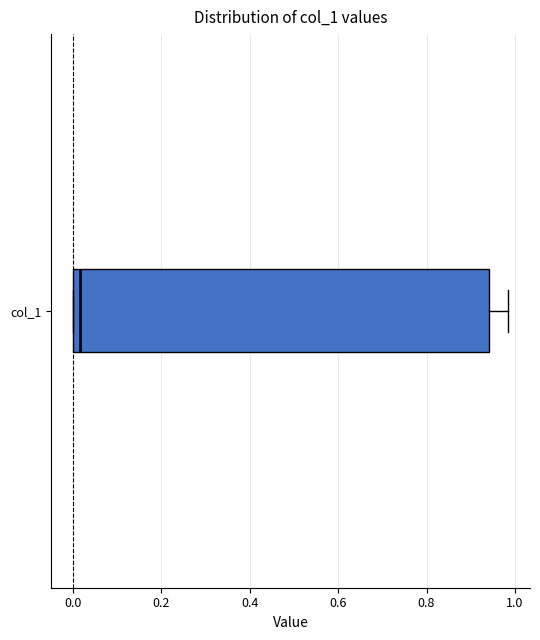

Transcribe this box plot: give where the median line is, the range the box spans, and where the two whiskers end, as read against the x-axis. The values are not printed on the chart, so give them approximately, as read against the axis.

median 0.02, box 0.00 to 0.94, whiskers 0.00 to 0.98